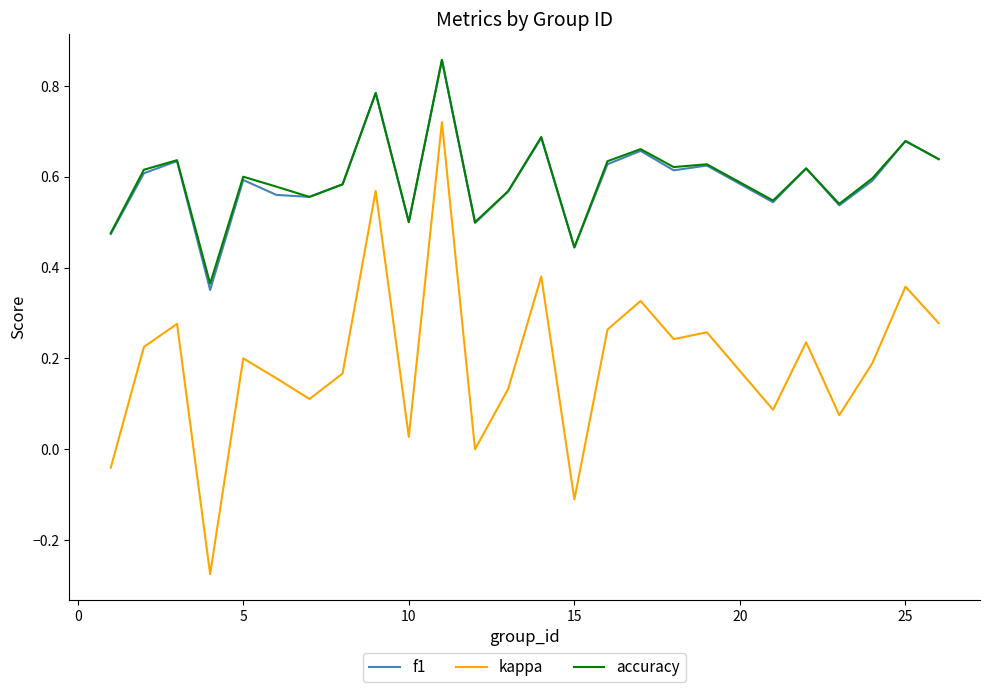

True or false: kappa and accuracy cross at least once.

False